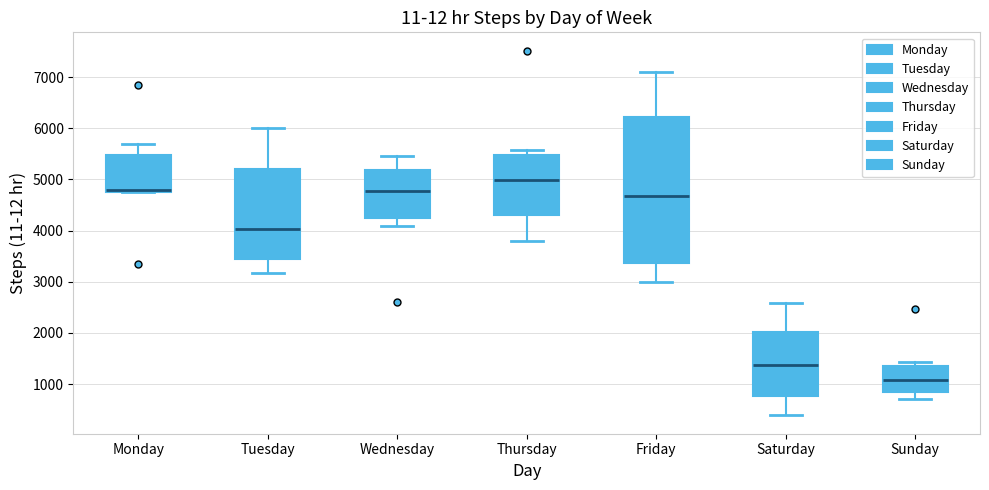

Where does the median line of the box for Sunday sit on the y-axis? The values are not printed on the chart, so give them approximately, as read against the axis.

1100